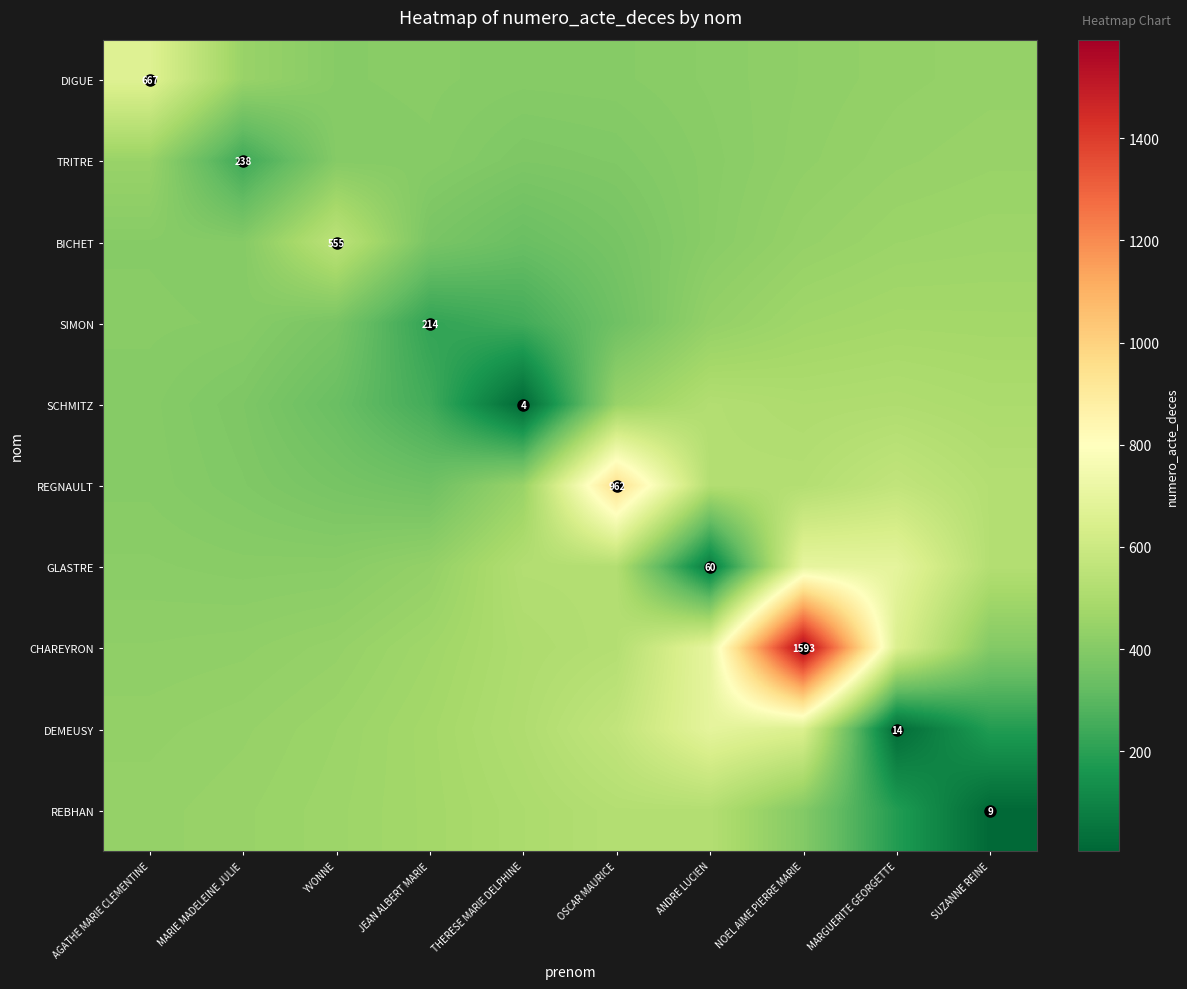

True or false: REBHAN has a value of 4.6 at SUZANNE REINE.

False